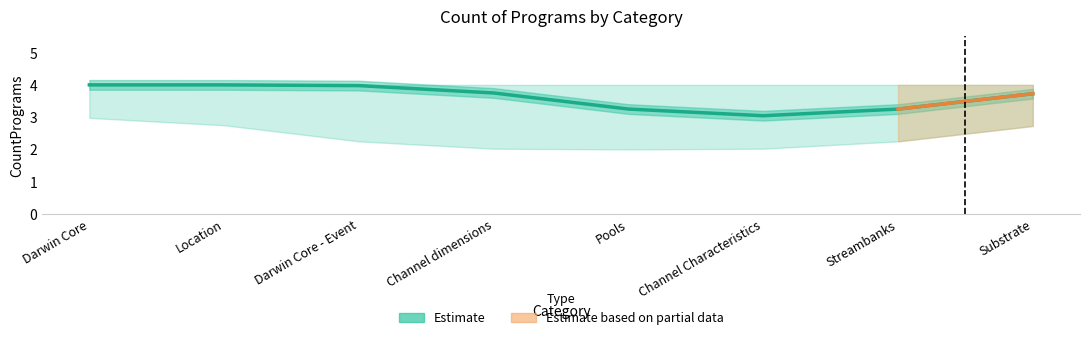

What is the smallest value displayed?

3.0